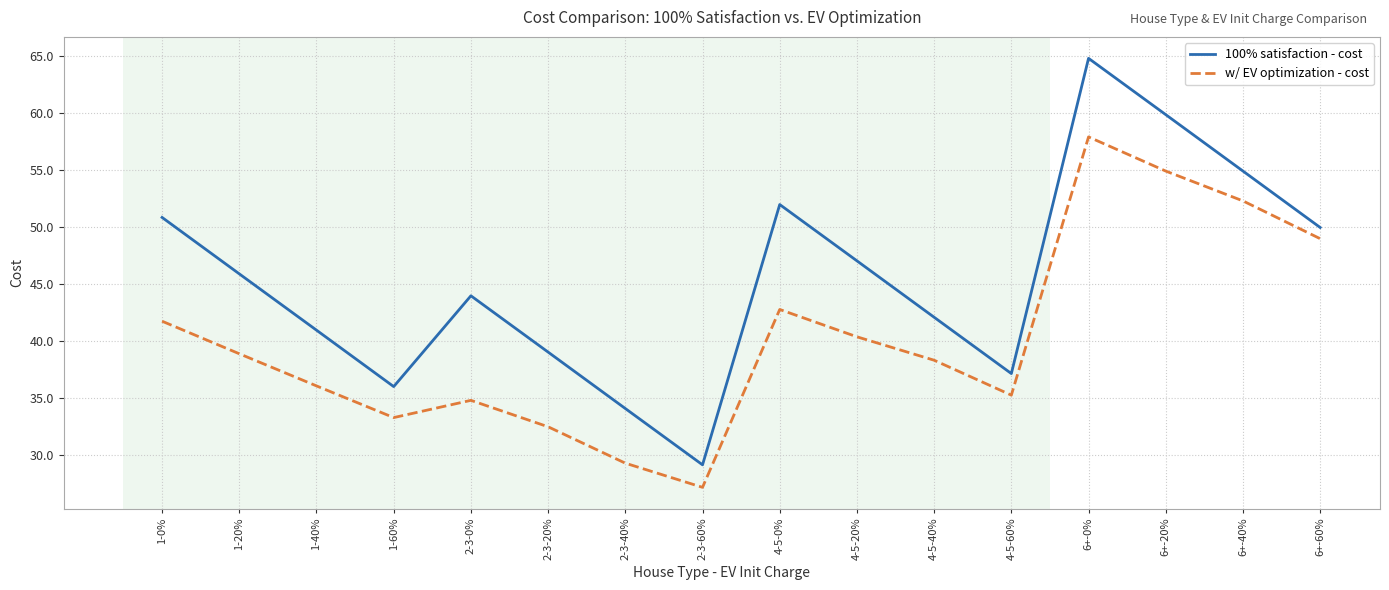

What is the lowest value of the w/ EV optimization - cost series?

27.2